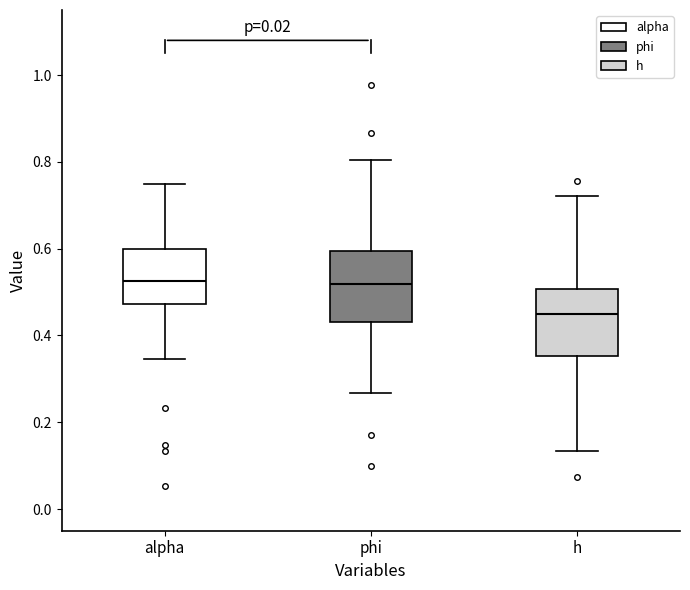

Reading left to right, read every box against the y-axis: the position of its median line, the range the box covers, and the ends of its whiskers. The values are not printed on the chart, so give them approximately, as read against the axis.

alpha: median 0.52, box 0.48 to 0.60, whiskers 0.34 to 0.74
phi: median 0.52, box 0.44 to 0.60, whiskers 0.26 to 0.80
h: median 0.44, box 0.36 to 0.50, whiskers 0.14 to 0.72